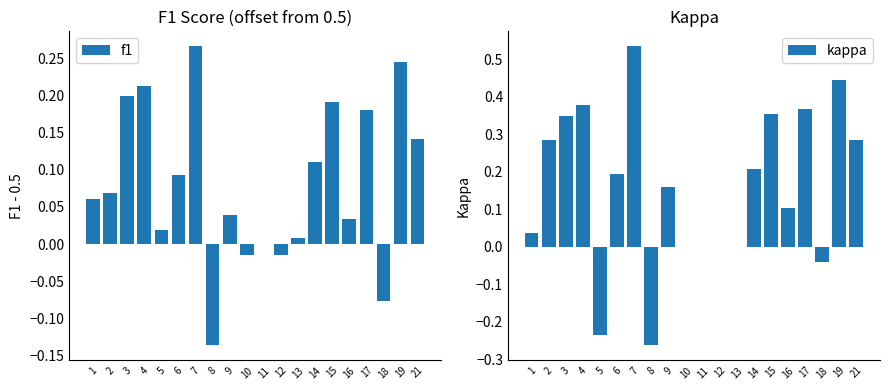

How many values in the f1 series are below 0?

4